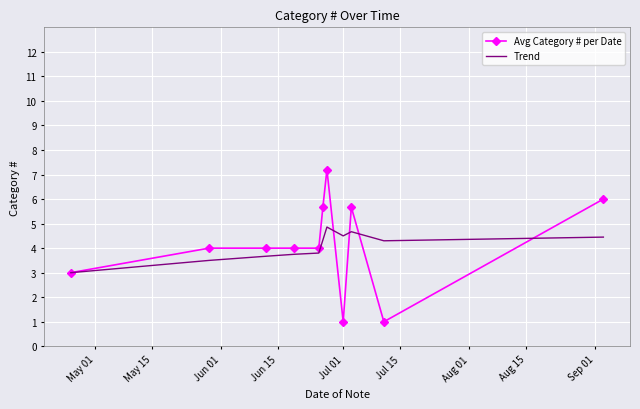

Rank the series by their maximum value, from lowest to highest.

Trend, Avg Category # per Date